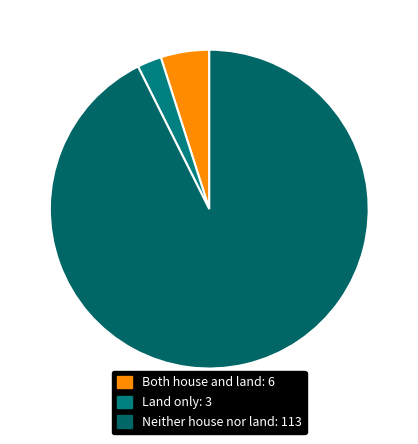

What is the change in value from Both house and land to Land only?

-3